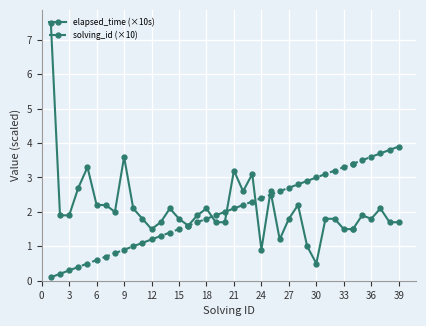

True or false: elapsed_time (×10s) and solving_id (×10) cross at least once.

True